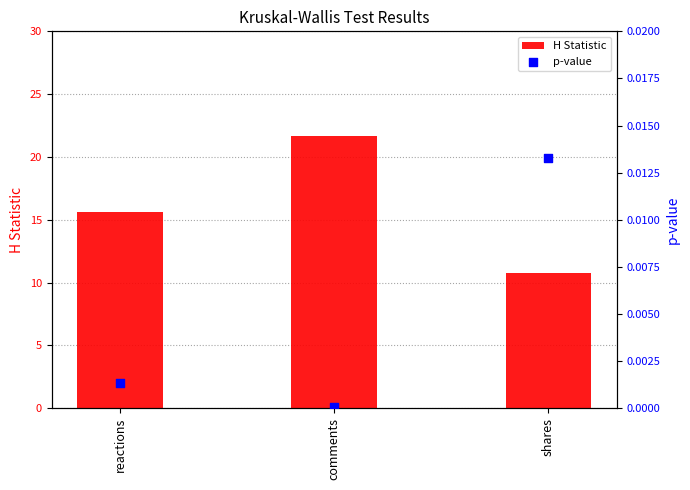

What are all the series names shown in the legend?

H Statistic, p-value